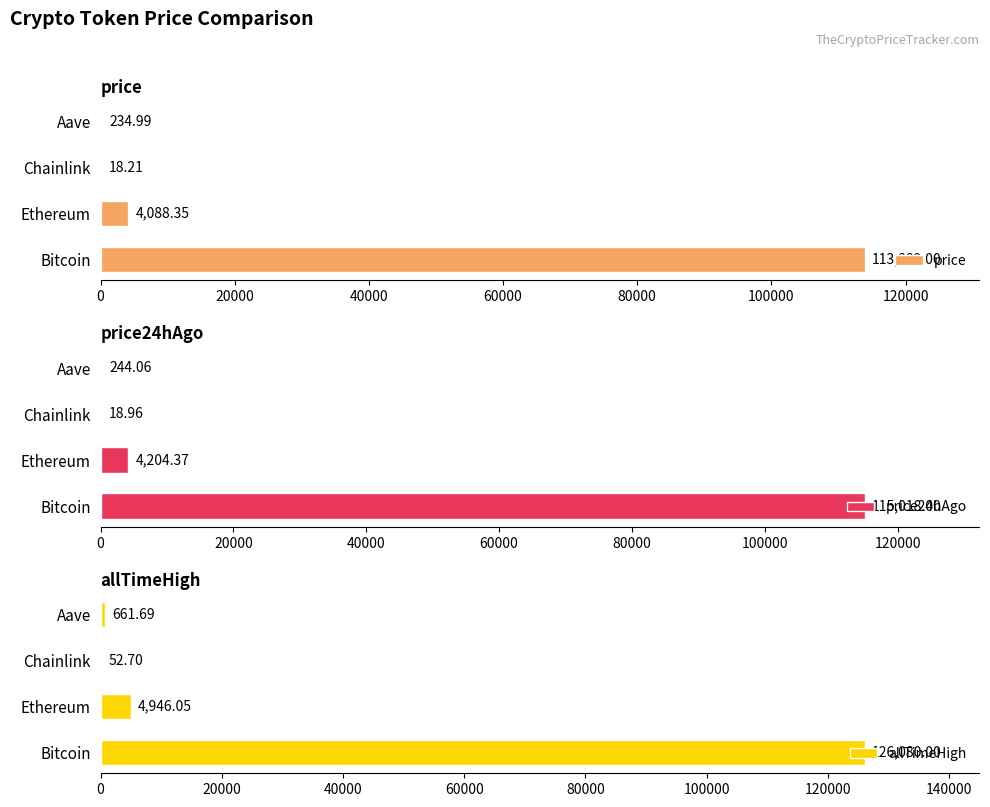

Reading left to right, list all the values displayed in this chart.

price: 113889.0	4088.3	18.2	235.0
price24hAgo: 115018.0	4204.4	19.0	244.1
allTimeHigh: 126080.0	4946.1	52.7	661.7